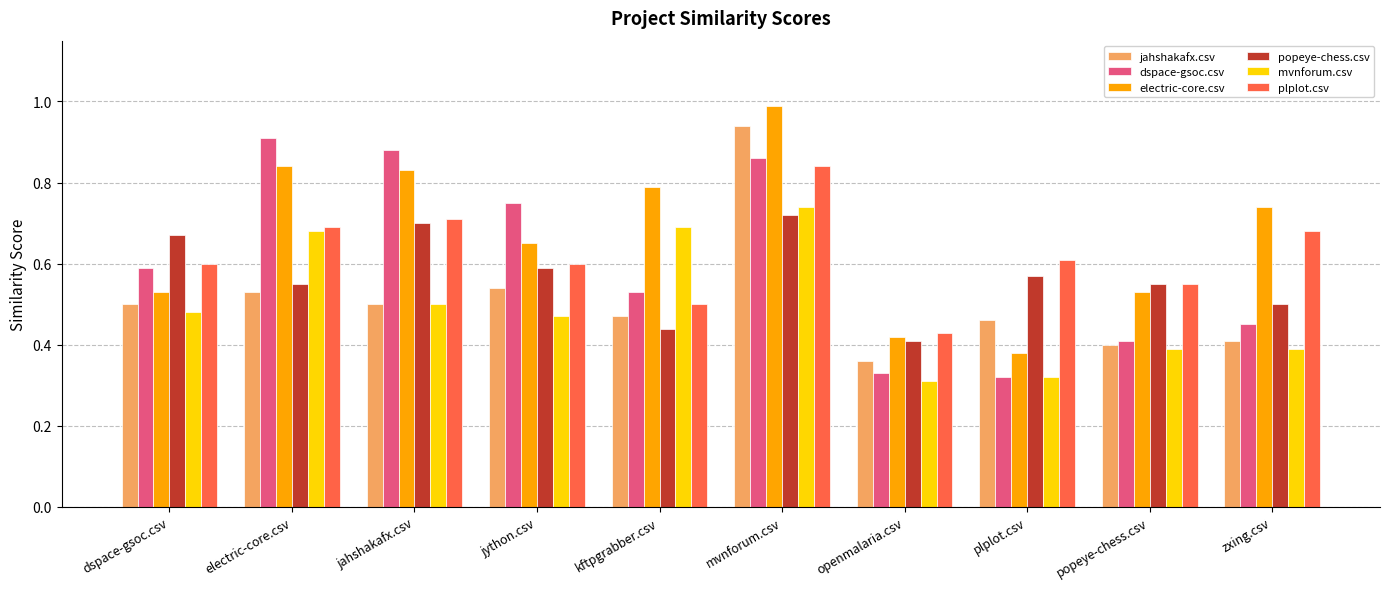

What is the highest value of the electric-core.csv series?

1.0